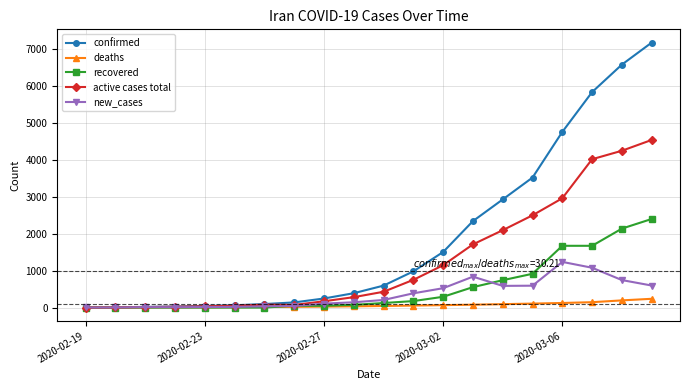

List the series in order of their peak value, lowest first.

deaths, new_cases, recovered, active cases total, confirmed